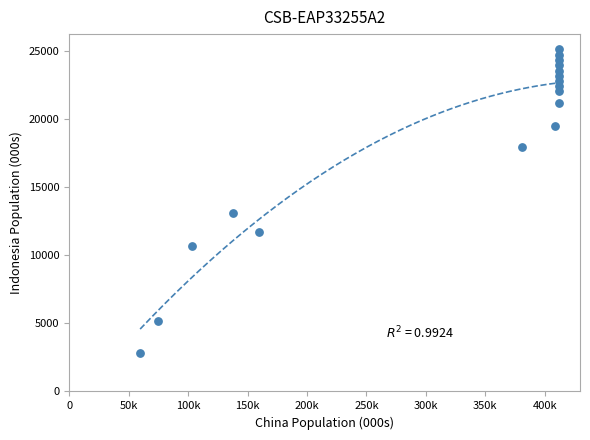

What Y value in the scatter plot is closest to 13958?

13100